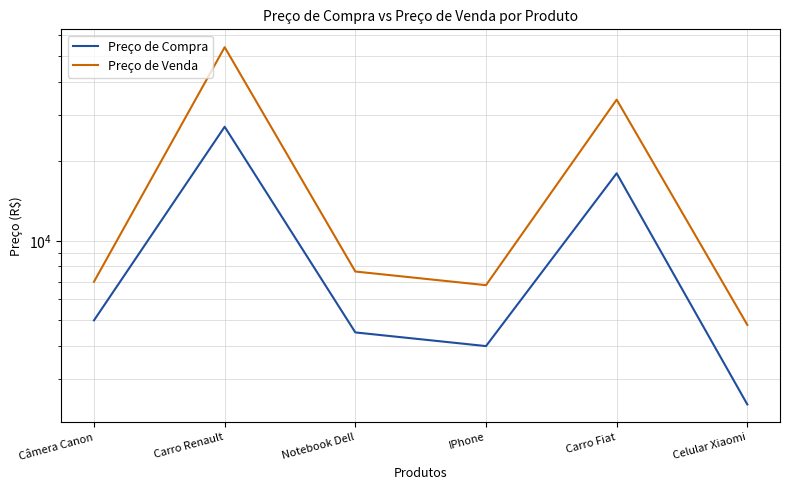

What is the total value across all series at IPhone?

10786.5